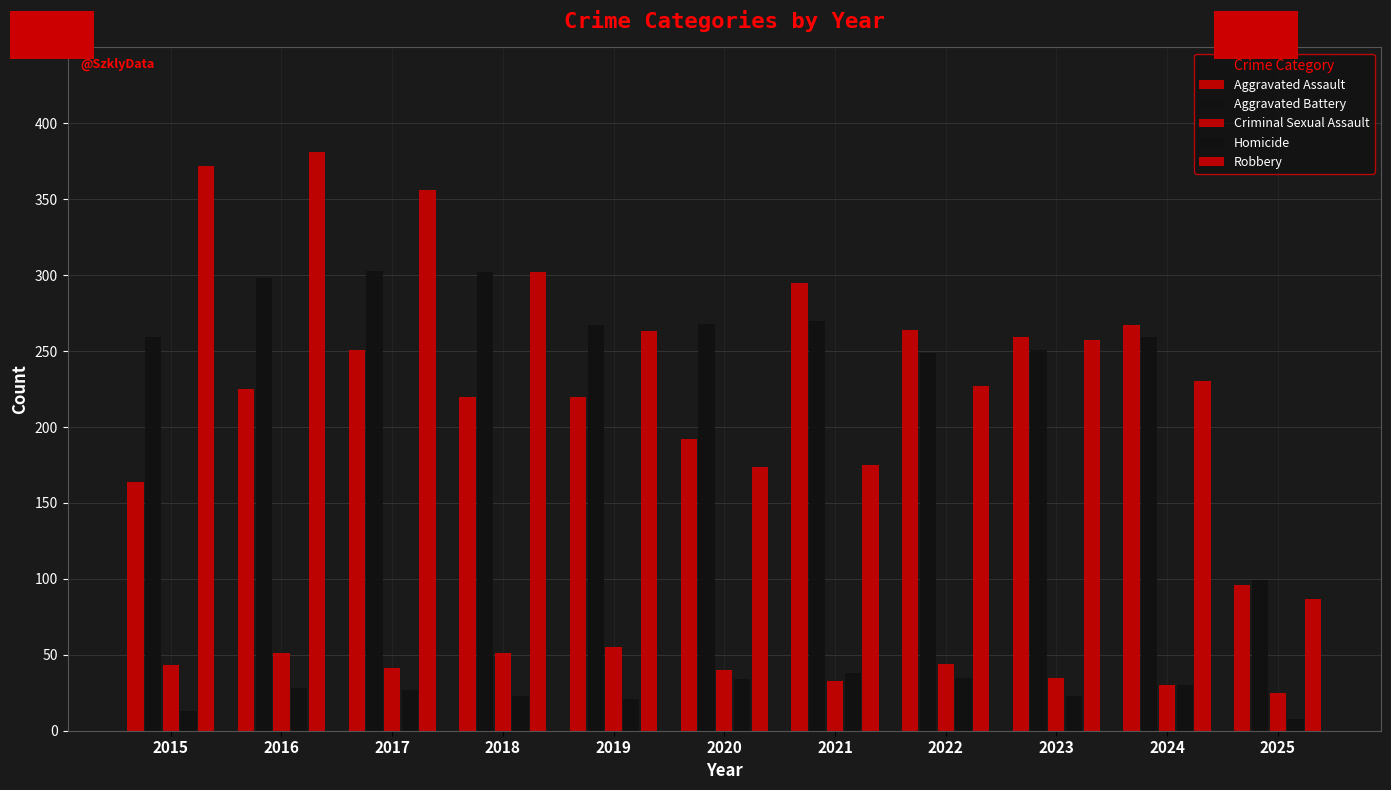

The Aggravated Battery series shows 439 at 2017. True or false?

False